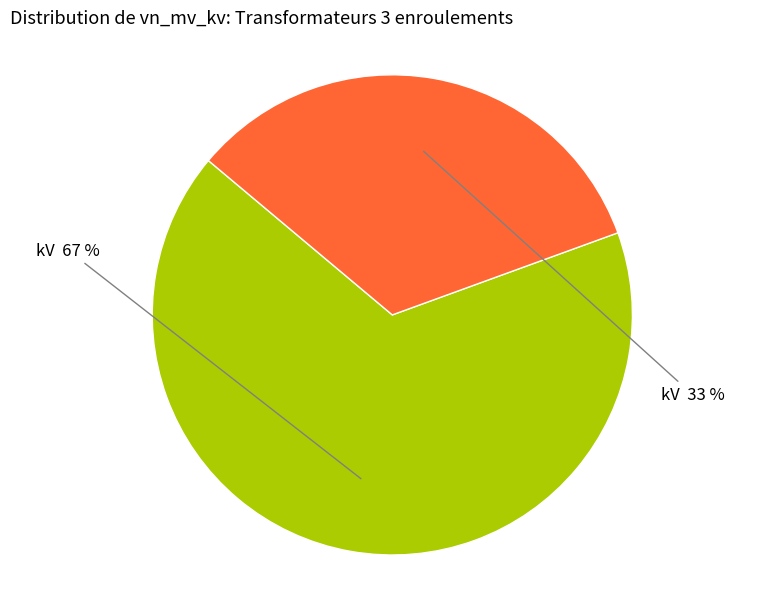

To the nearest percent, what is the average slice percentage?

50%